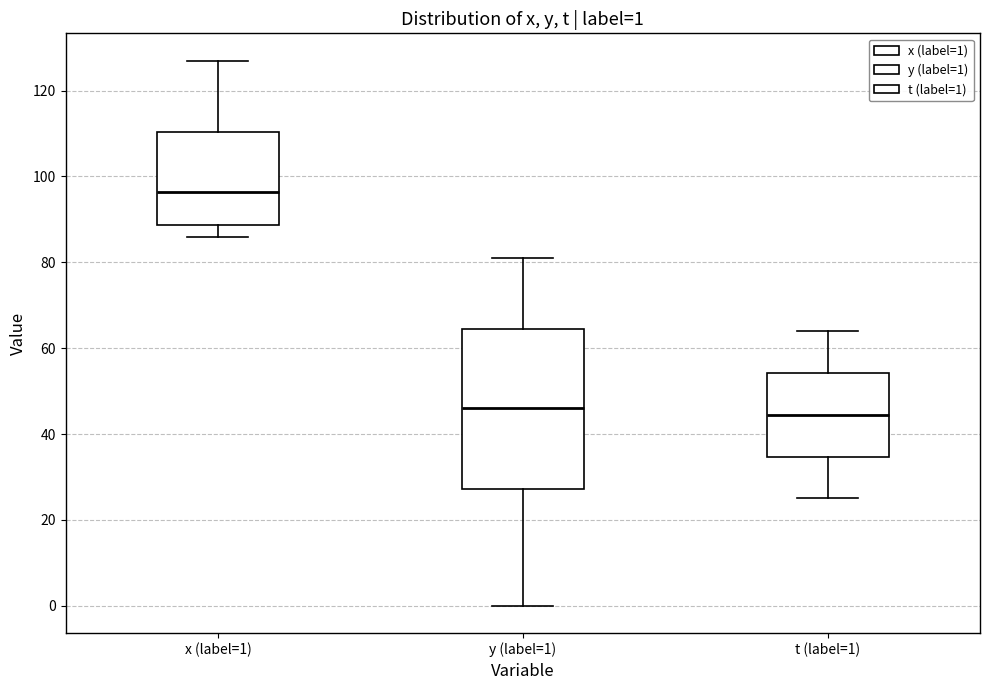

Which box is the tallest, from its lower edge to its upper edge?

y (label=1)